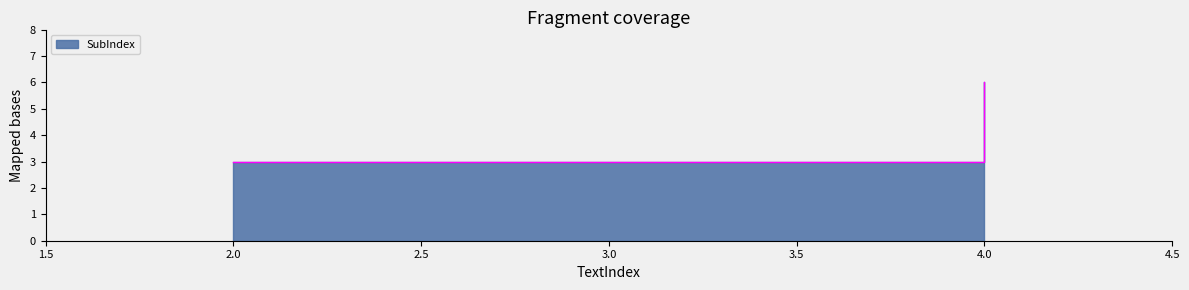

Where does the data first go above 5?

4